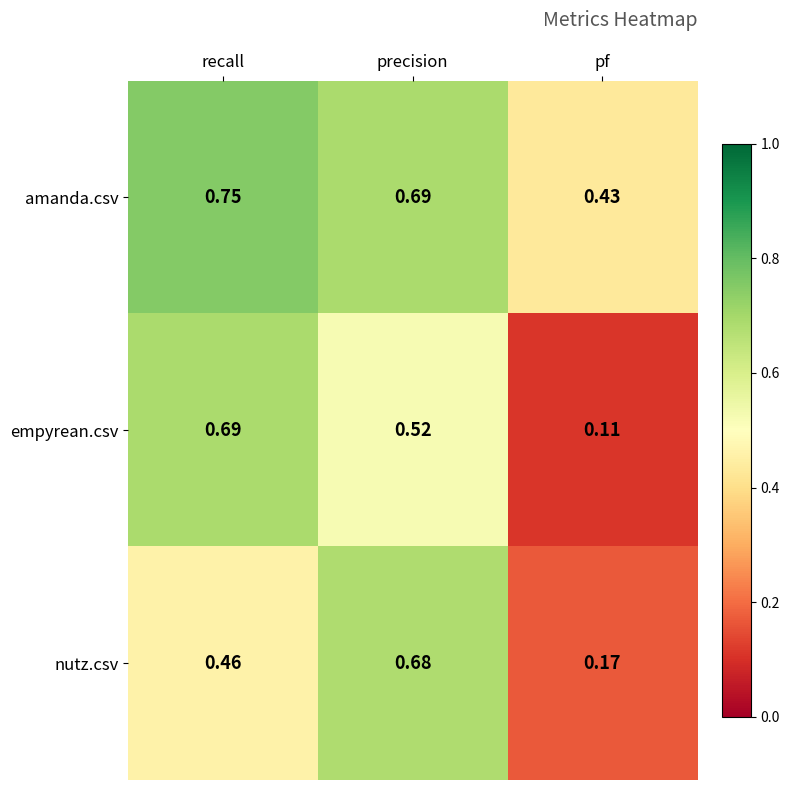

Where is amanda.csv nearest to the value 0?

pf